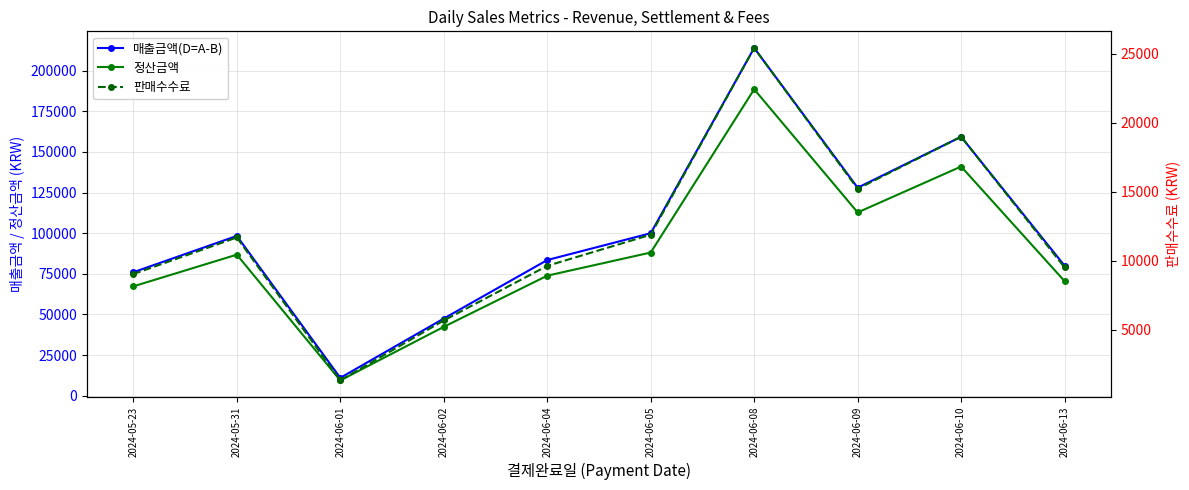

The 매출금액(D=A-B) series shows 31752 at 2024-06-02. True or false?

False